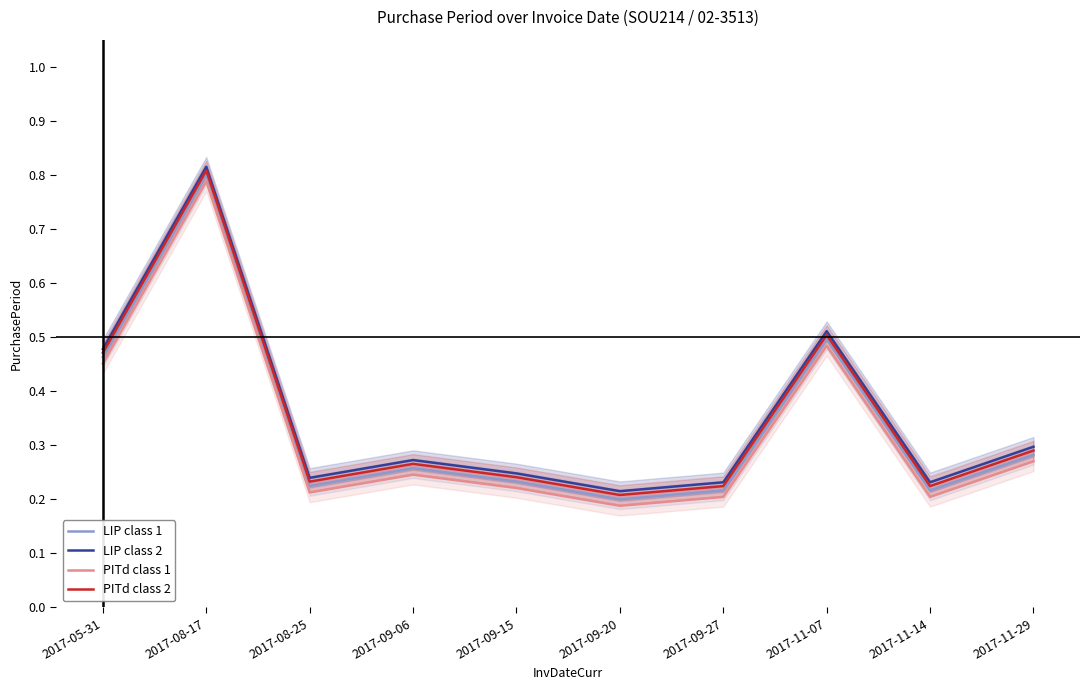

Does the chart display data point markers on the line(s)?

No